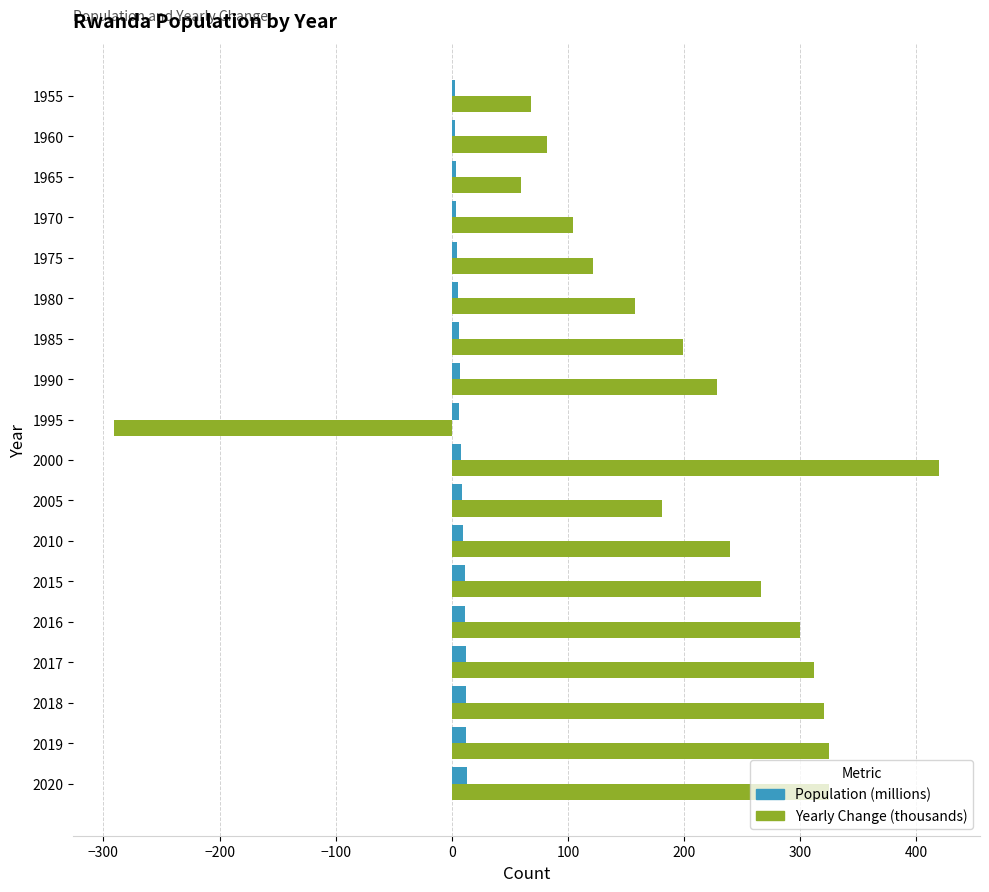

At which category is the sum across all series the highest?

2000